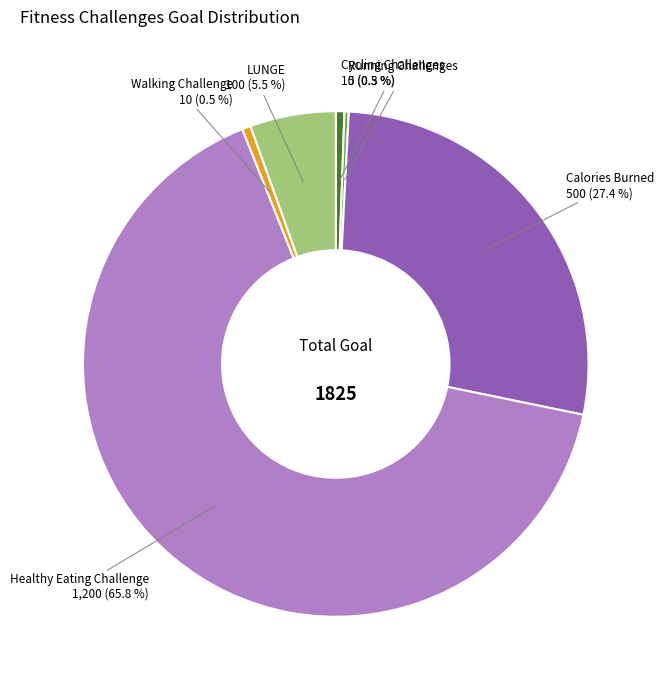

What is the total percentage of Walking Challenge and LUNGE?

6.0%